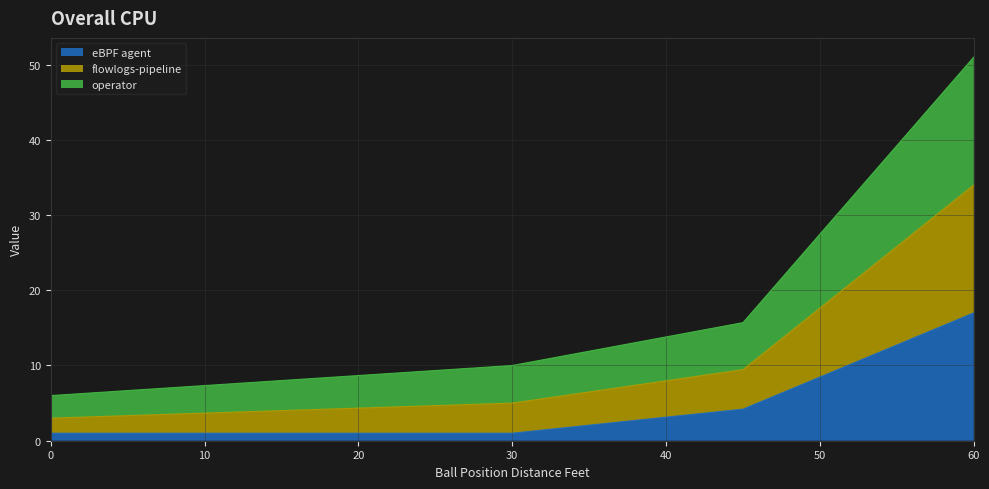

What value does the eBPF agent series have at 0?

1.0